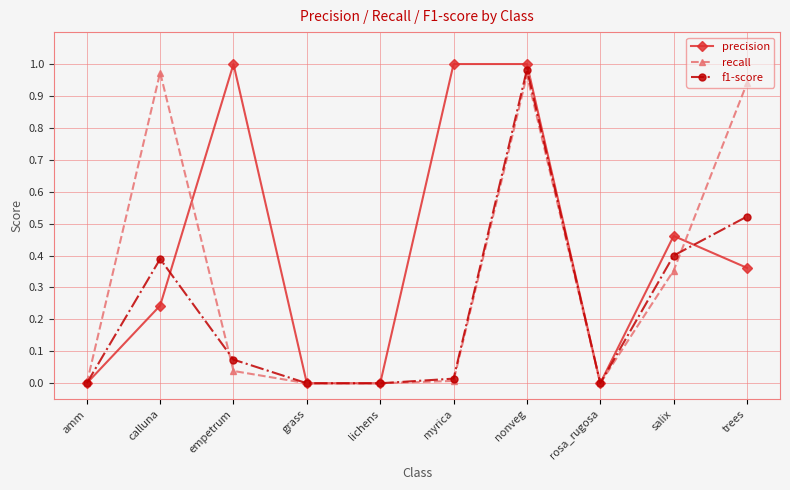

How many categories are shown in the chart?

10